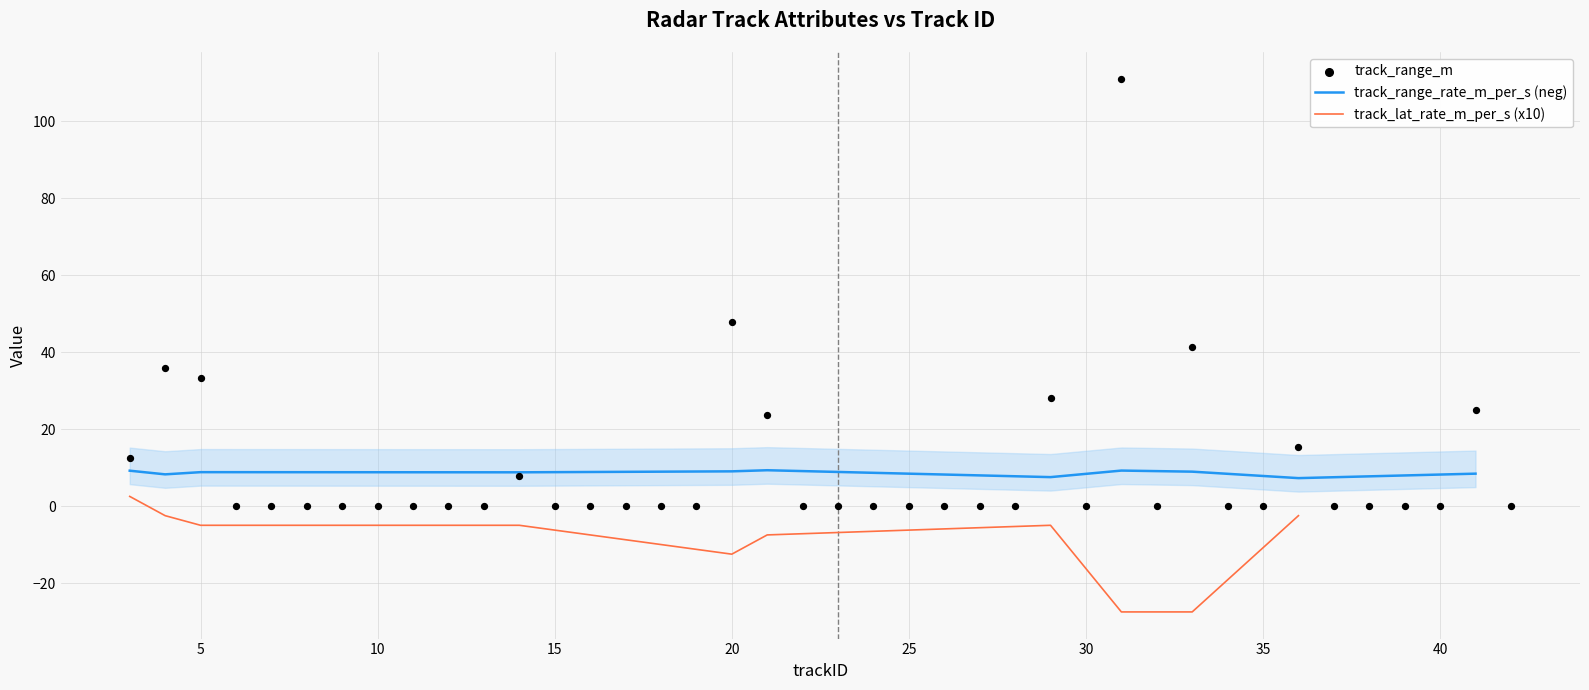

At which category is the sum across all series the highest?

31